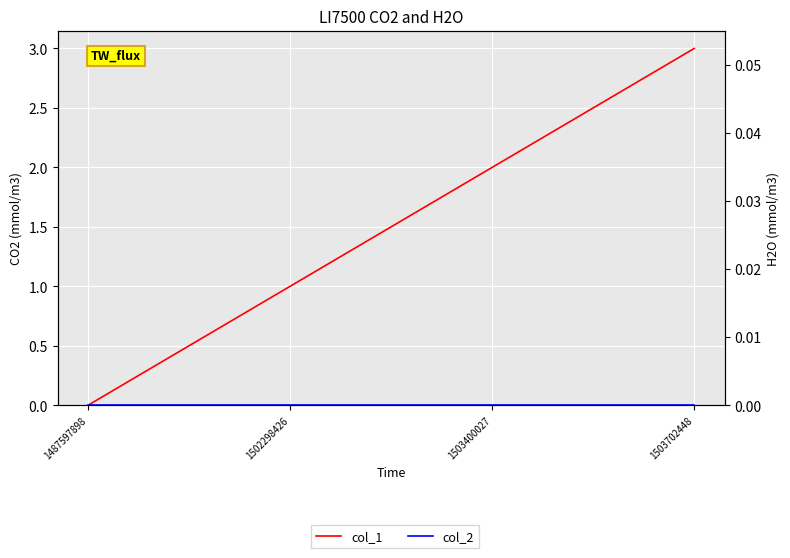

The value of col_2 at 1502298426 is 0. True or false?

True